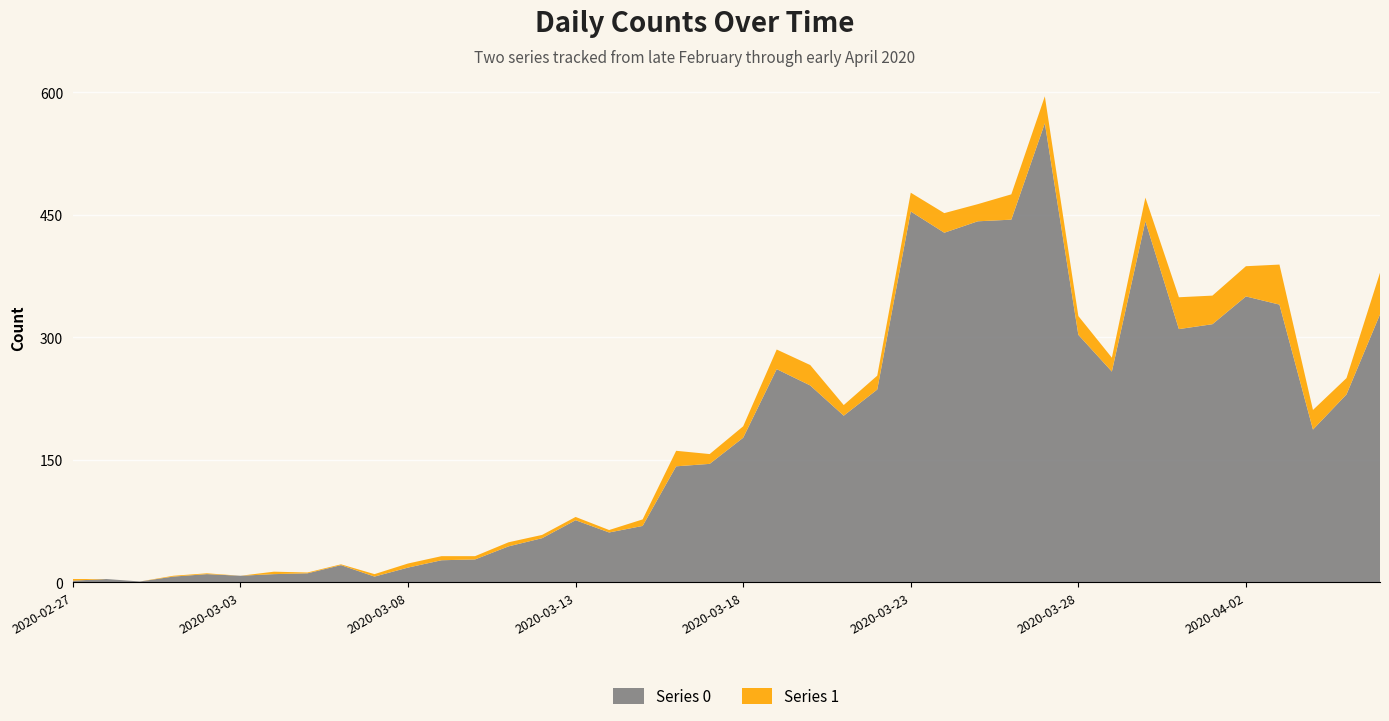

What is the label of the 38th point from the right?

2020-02-29